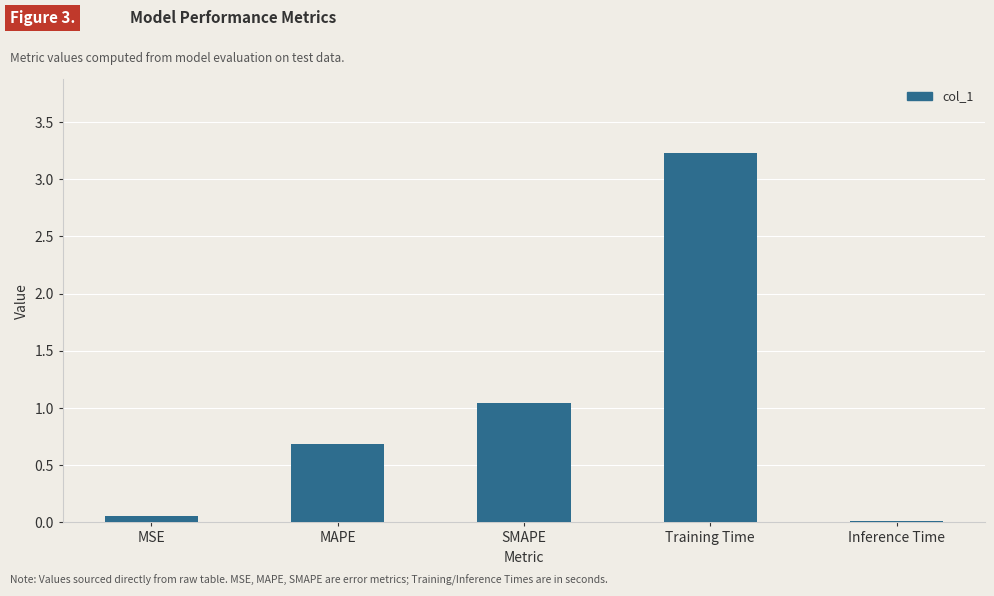

At which label is the value closest to 1?

SMAPE